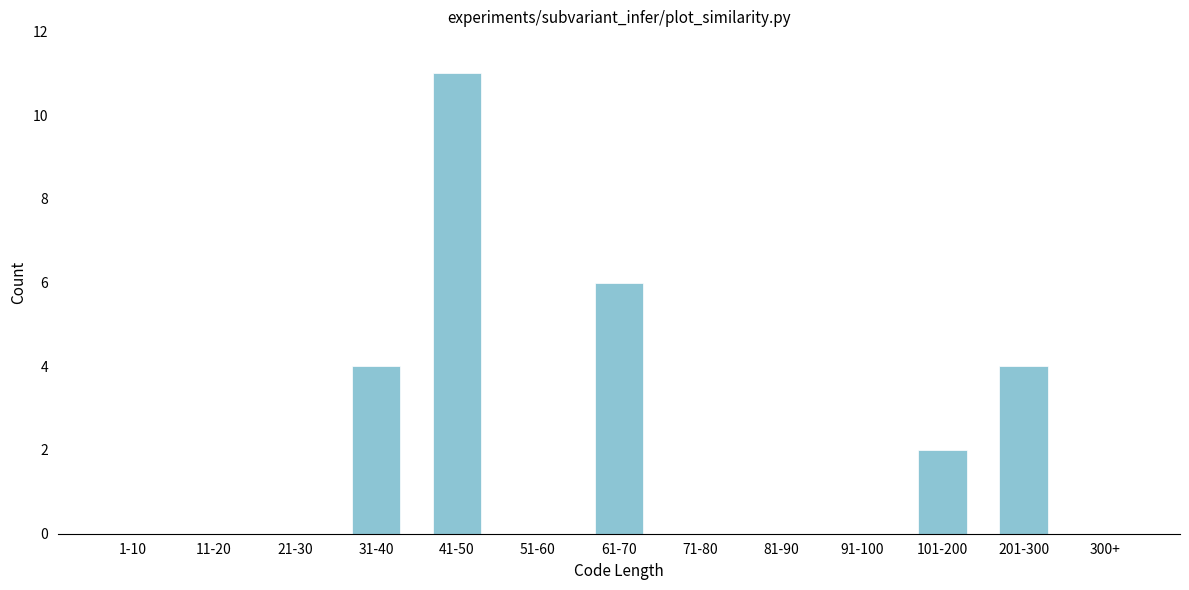

Reading left to right, list all the values displayed in this chart.

1-10=0	11-20=0	21-30=0	31-40=4	41-50=11	51-60=0	61-70=6	71-80=0	81-90=0	91-100=0	101-200=2	201-300=4	300+=0